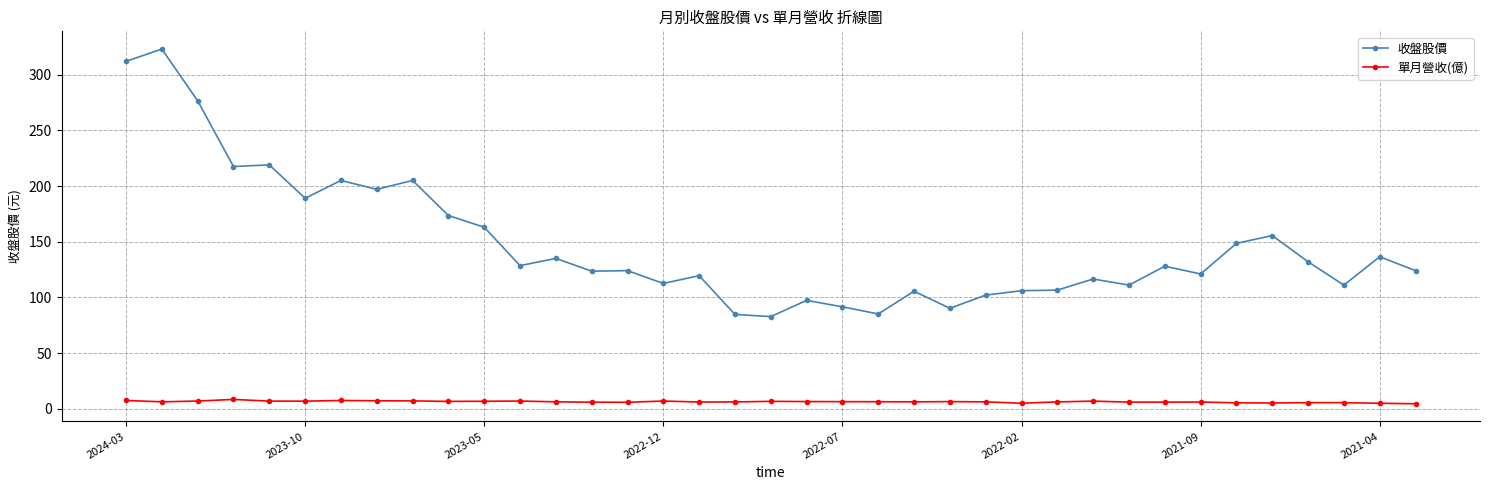

True or false: 收盤股價 has more than 1 points higher than both neighbors.

True